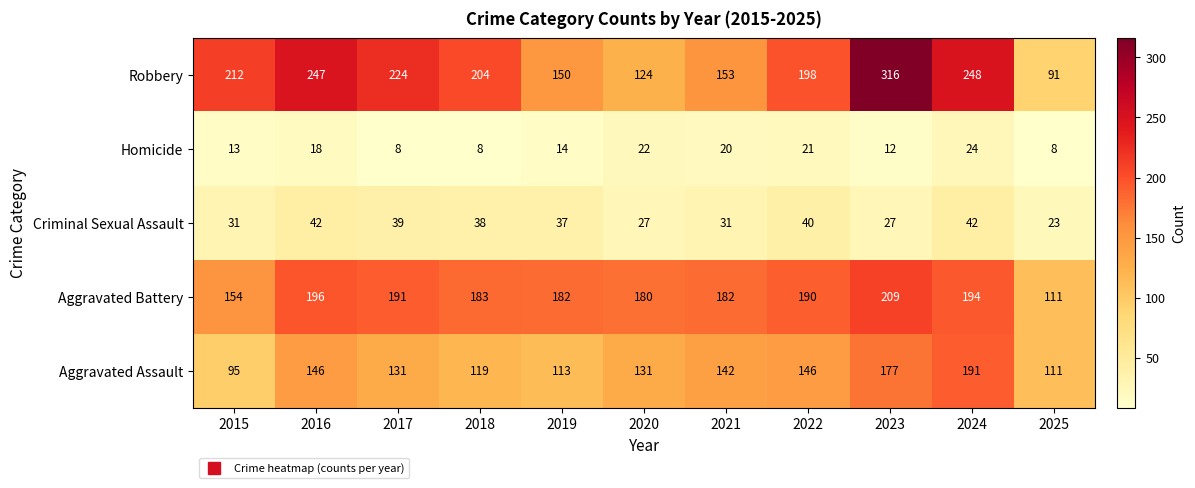

At which label does Aggravated Assault first exceed 131?

2016